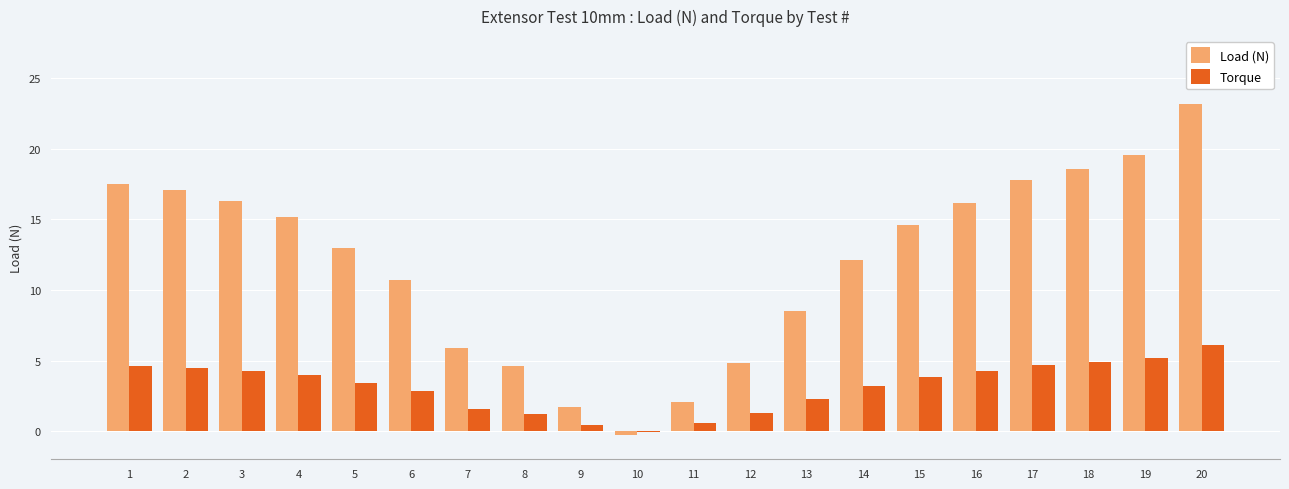

What is the total value across all series at 7?

7.4